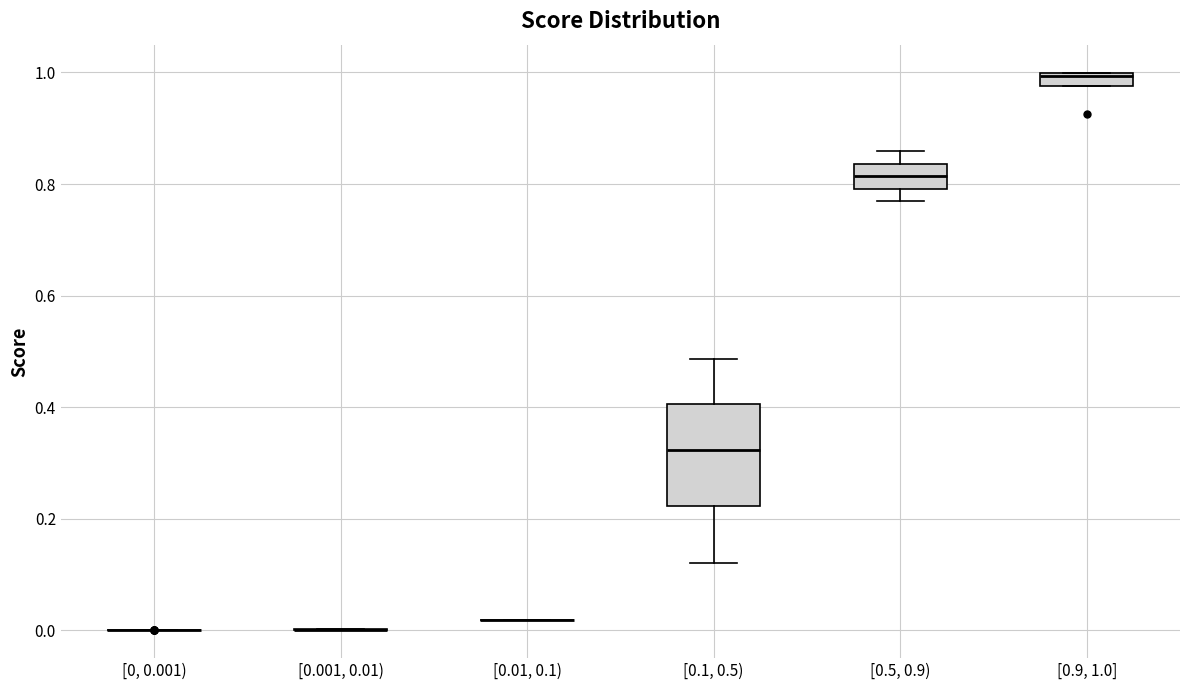

Which box is the tallest, from its lower edge to its upper edge?

[0.1, 0.5)